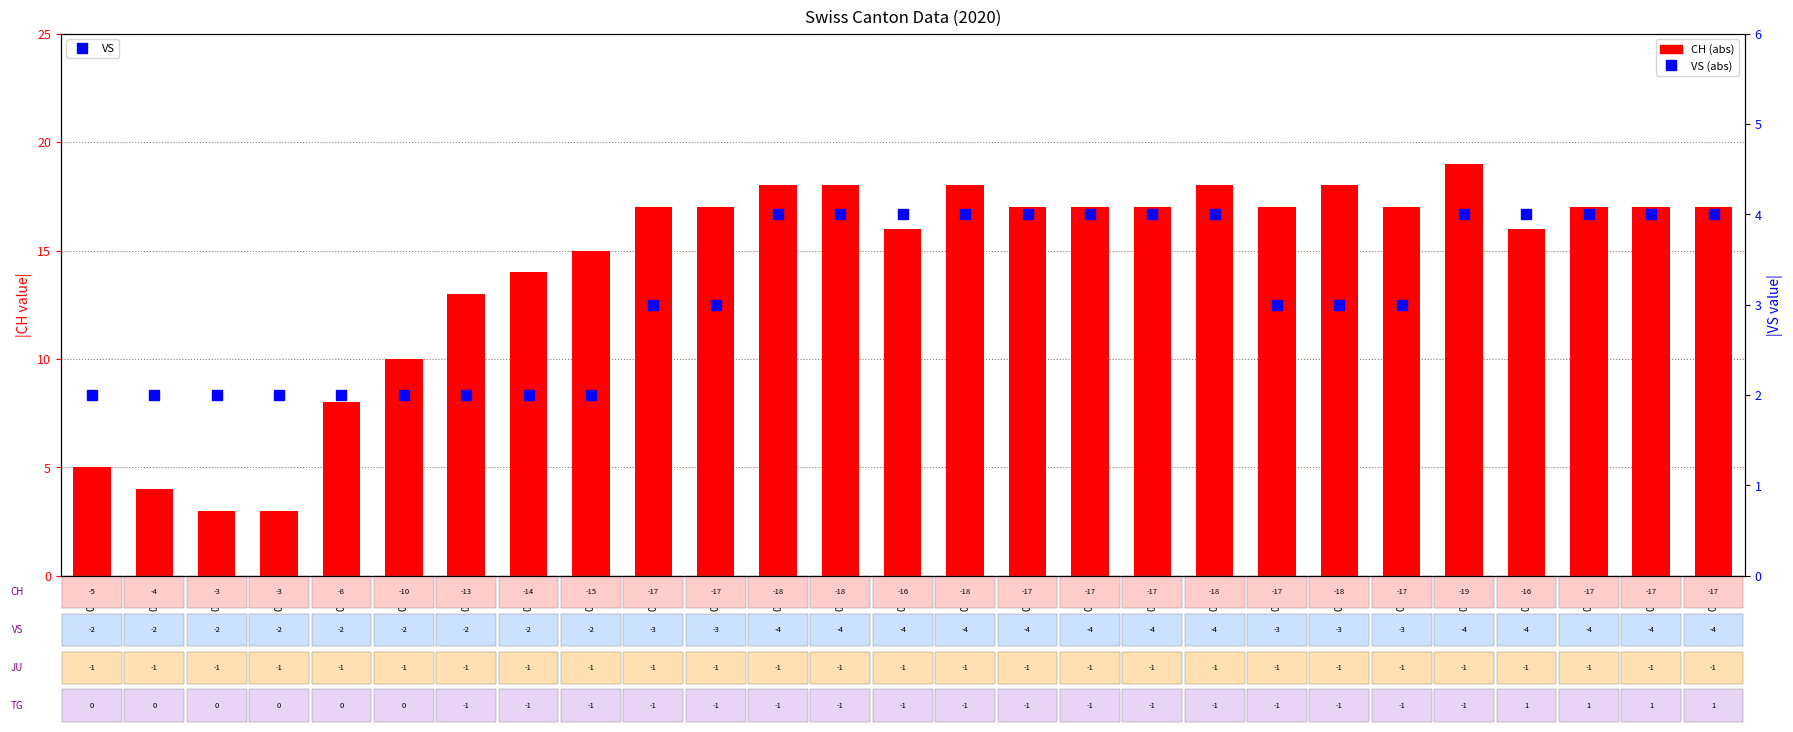

Between 06-15 and 07-02, which series saw the biggest shift?

CH